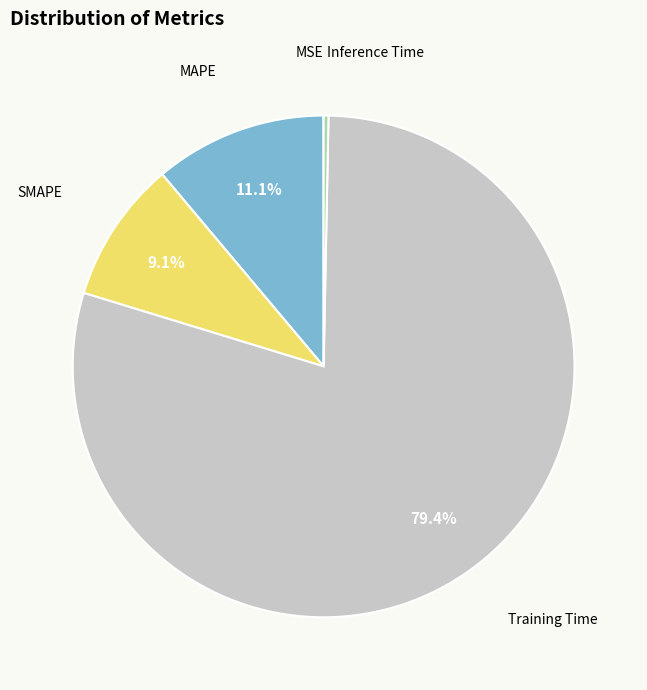

Between Training Time and MAPE, which is larger?

Training Time